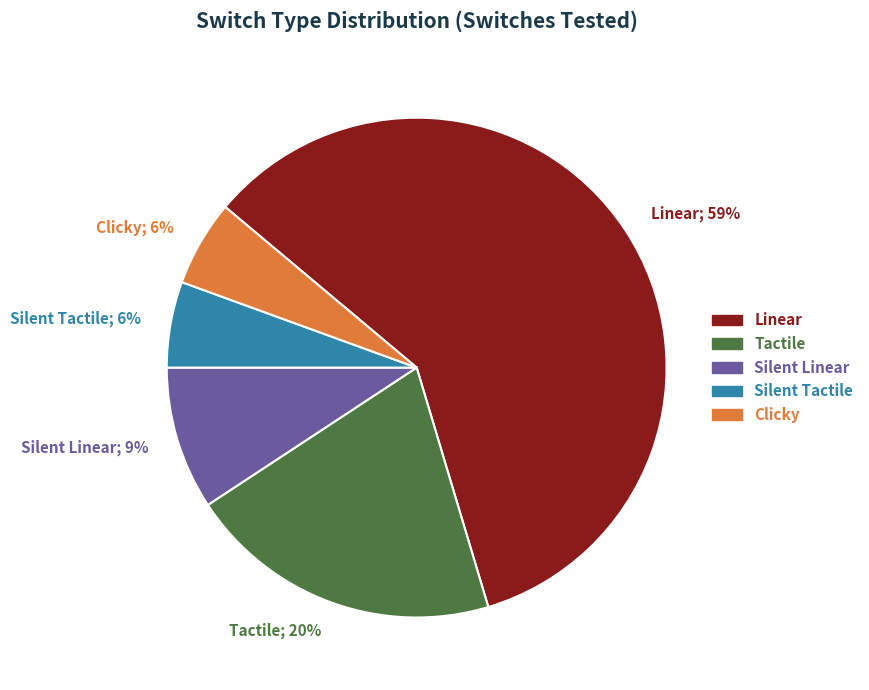

Which slice is the largest?

Linear